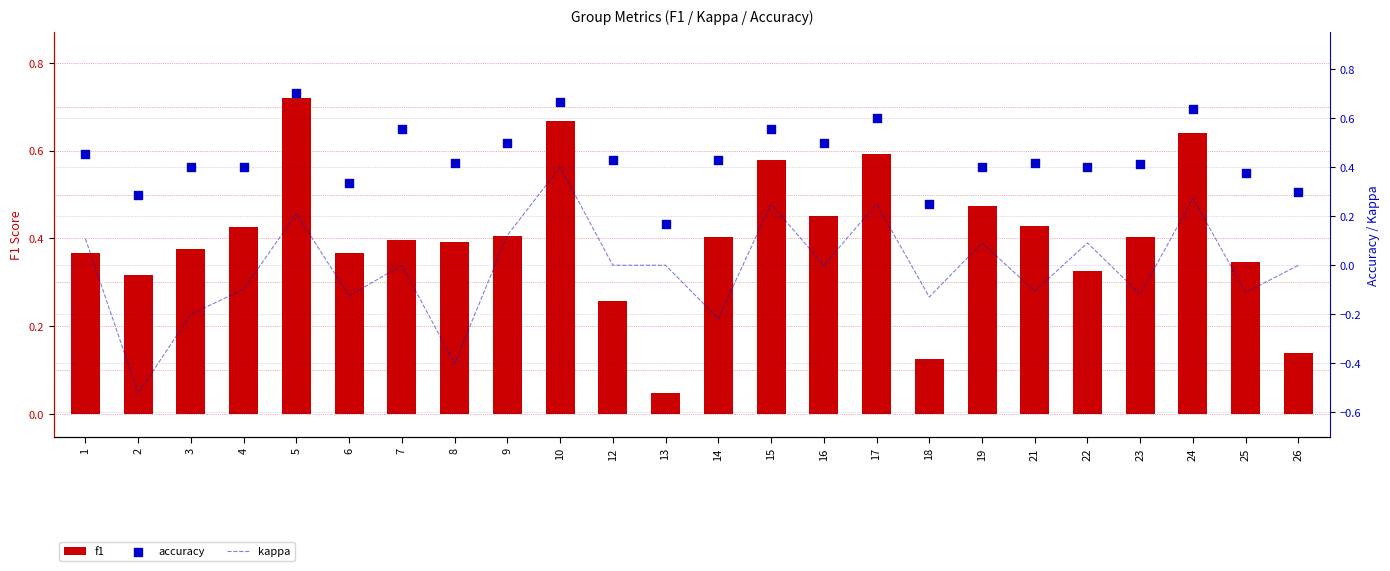

What are all the series names shown in the legend?

f1, kappa, accuracy